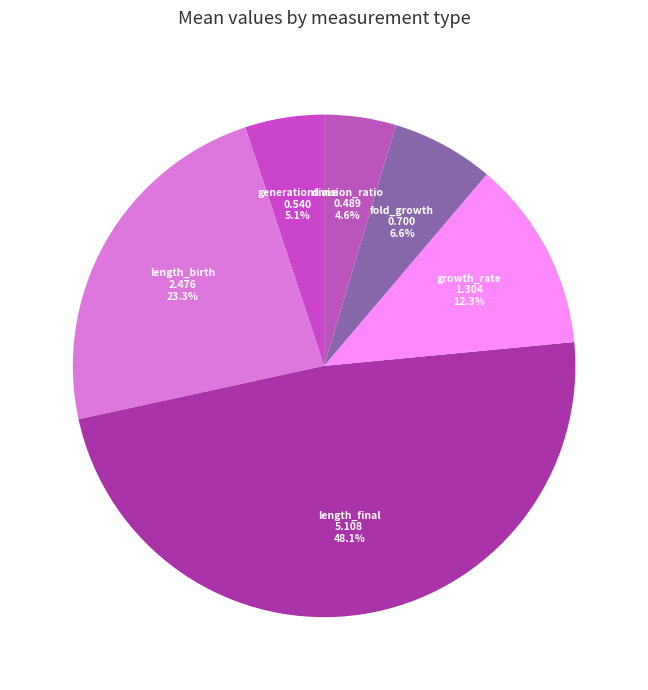

True or false: growth_rate accounts for 3% of the total.

False